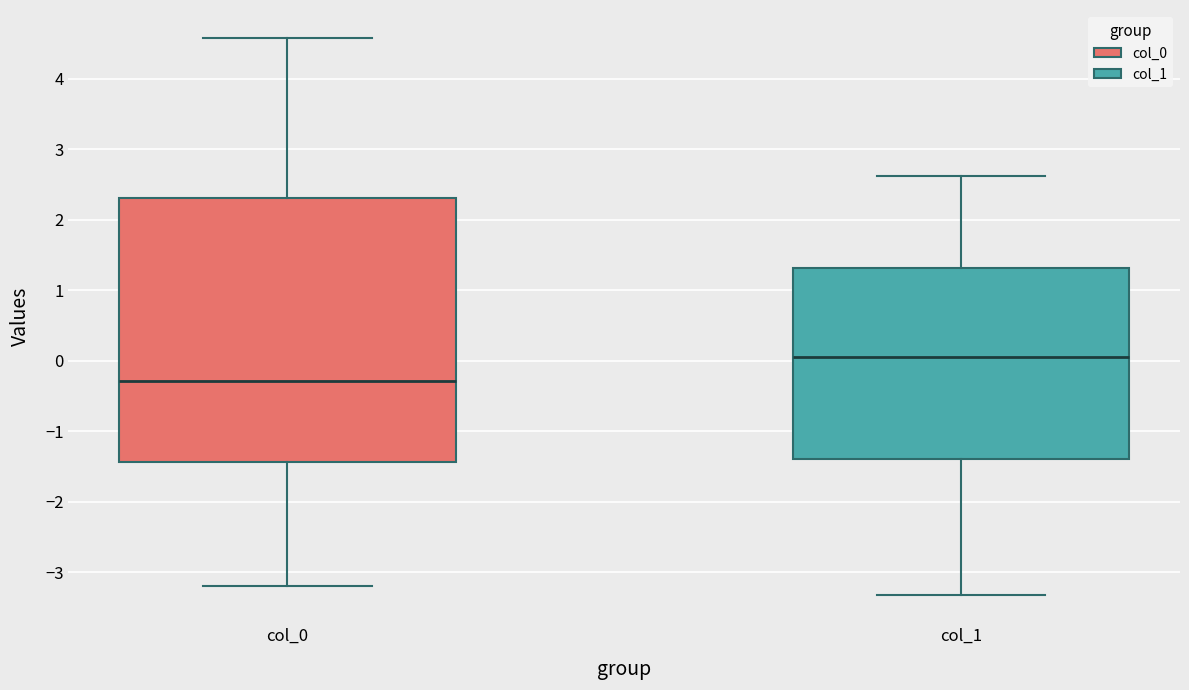

Which box is the tallest, from its lower edge to its upper edge?

col_0